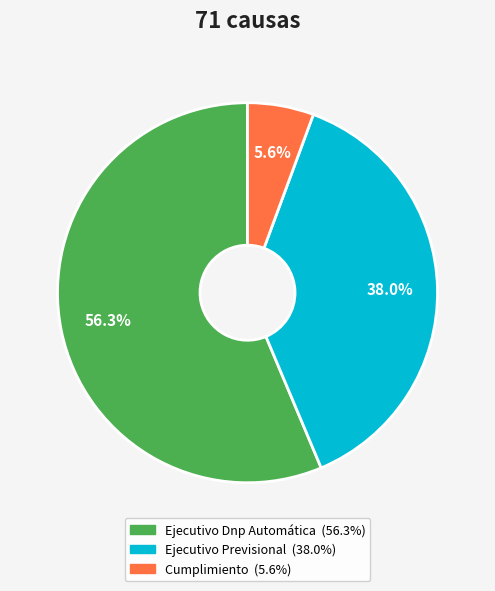

Between Cumplimiento and Ejecutivo Dnp Automática, which is larger?

Ejecutivo Dnp Automática